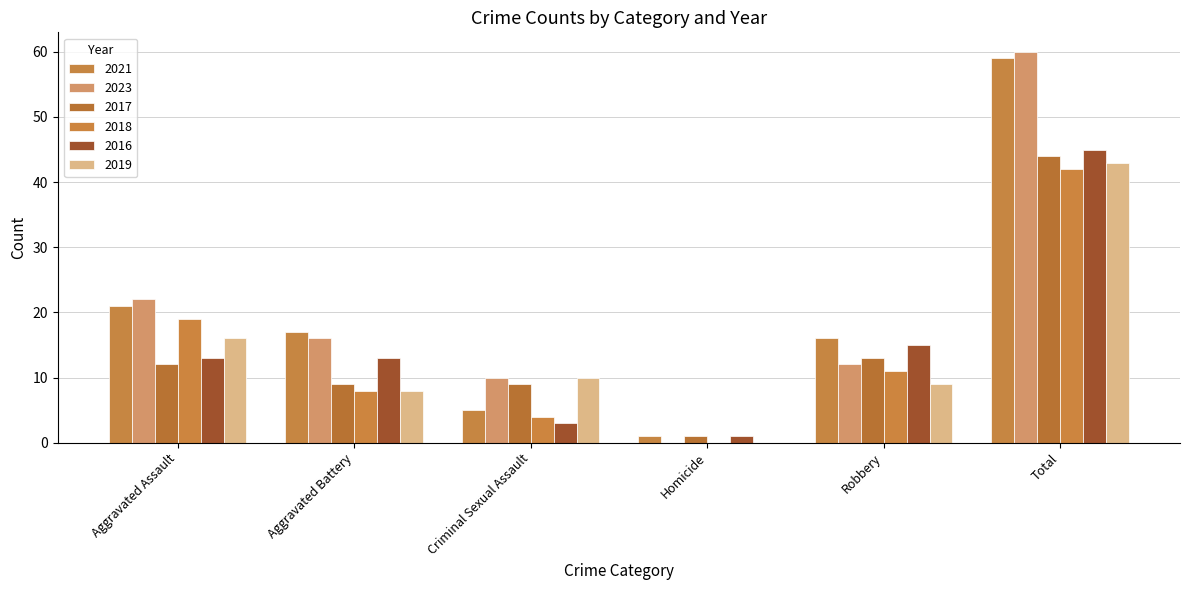

What is the difference between the second highest and second lowest values in the 2019 series?

8